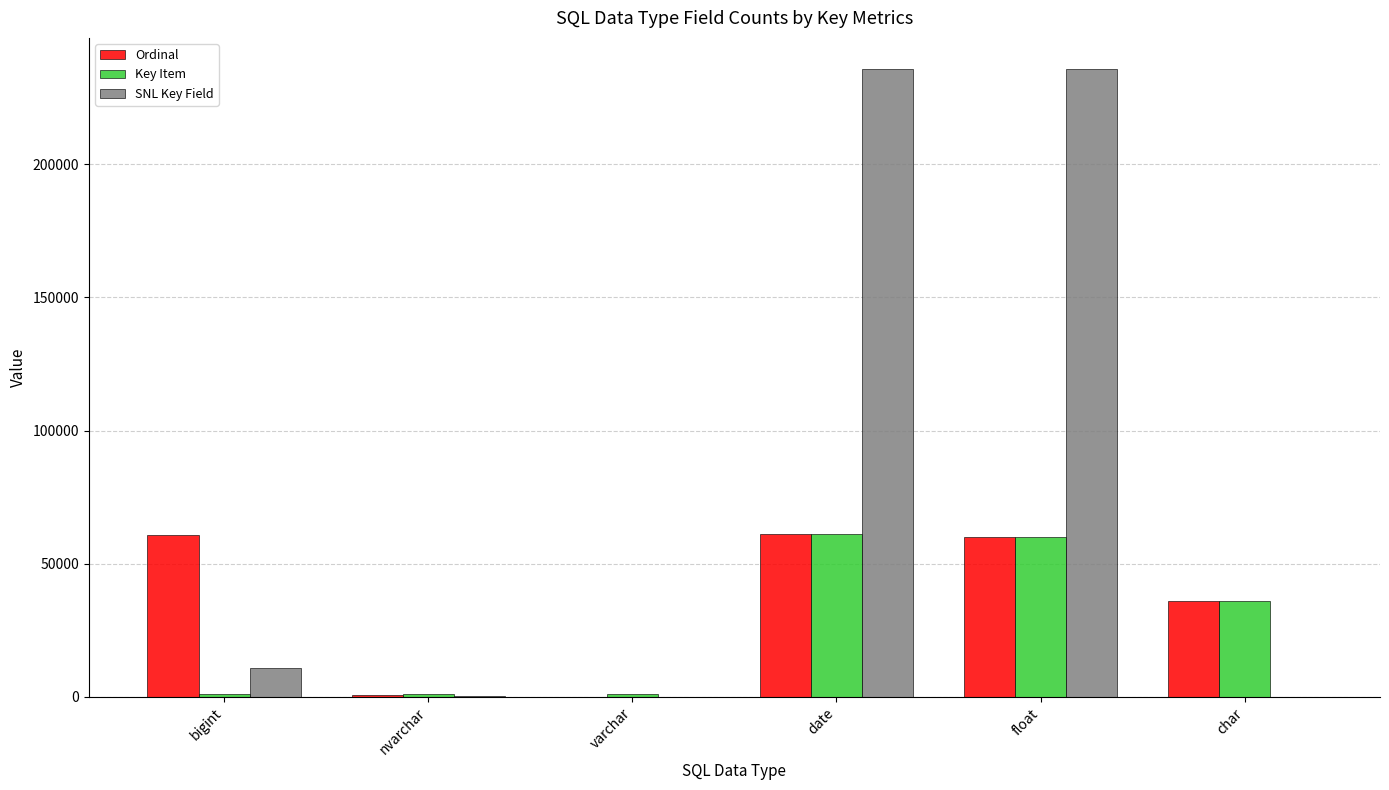

Which series changed the most between nvarchar and char?

Ordinal